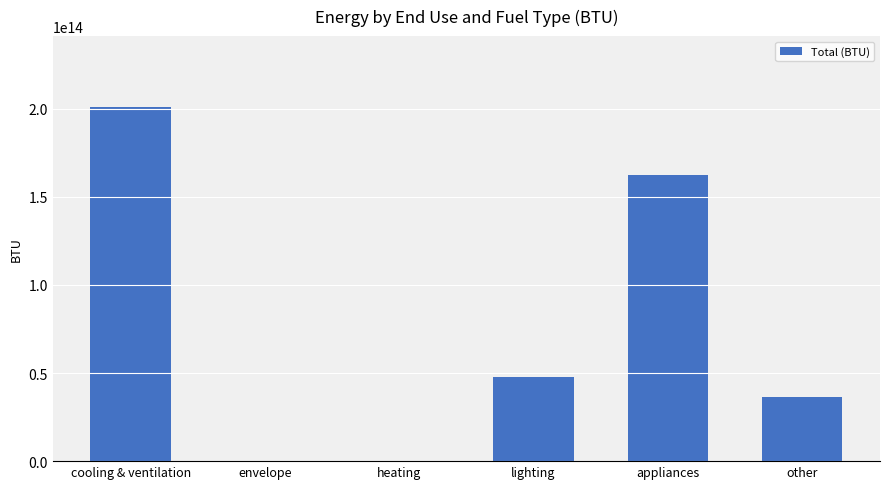

Between envelope and cooling & ventilation, which is larger?

cooling & ventilation